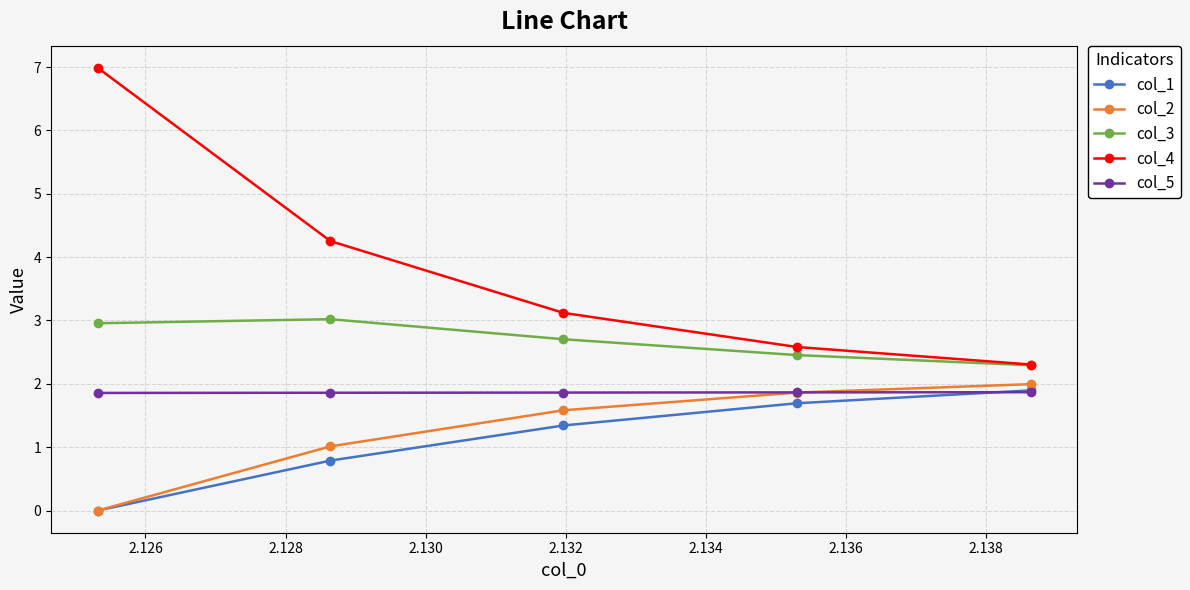

How many lines are shown in the chart?

5